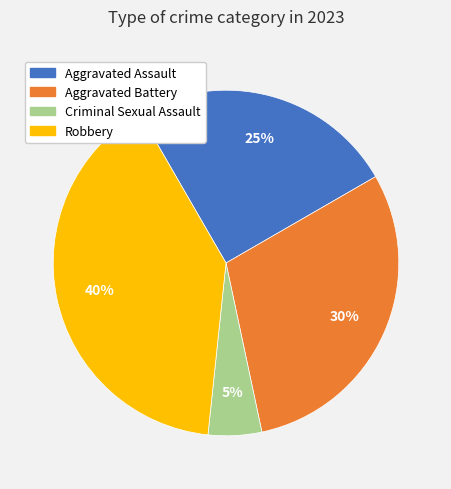

What percentage is the Robbery slice, to the nearest percent?

40%